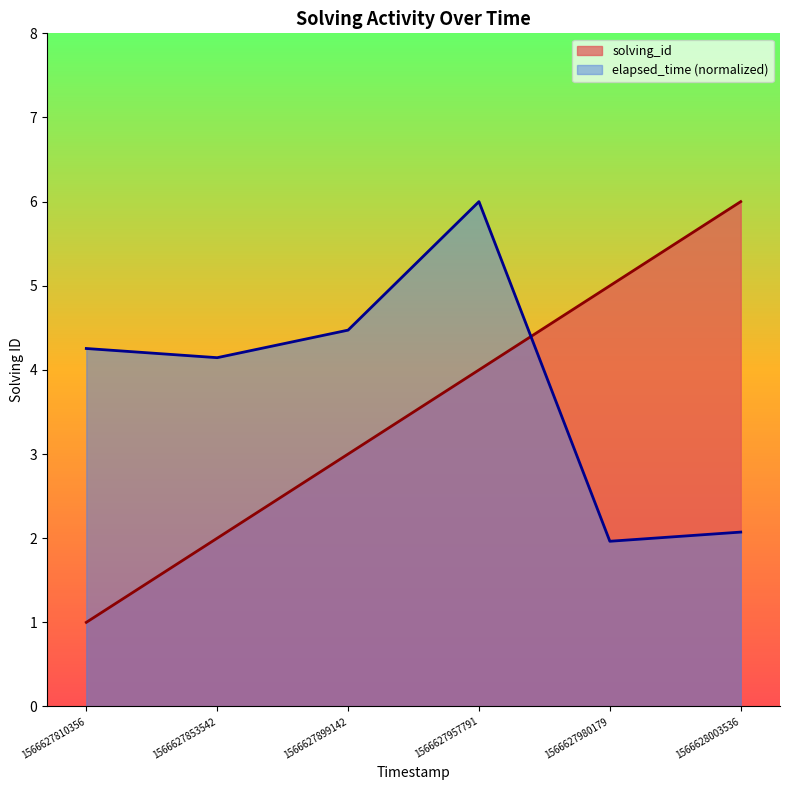

List the series in order of their peak value, highest first.

solving_id, elapsed_time